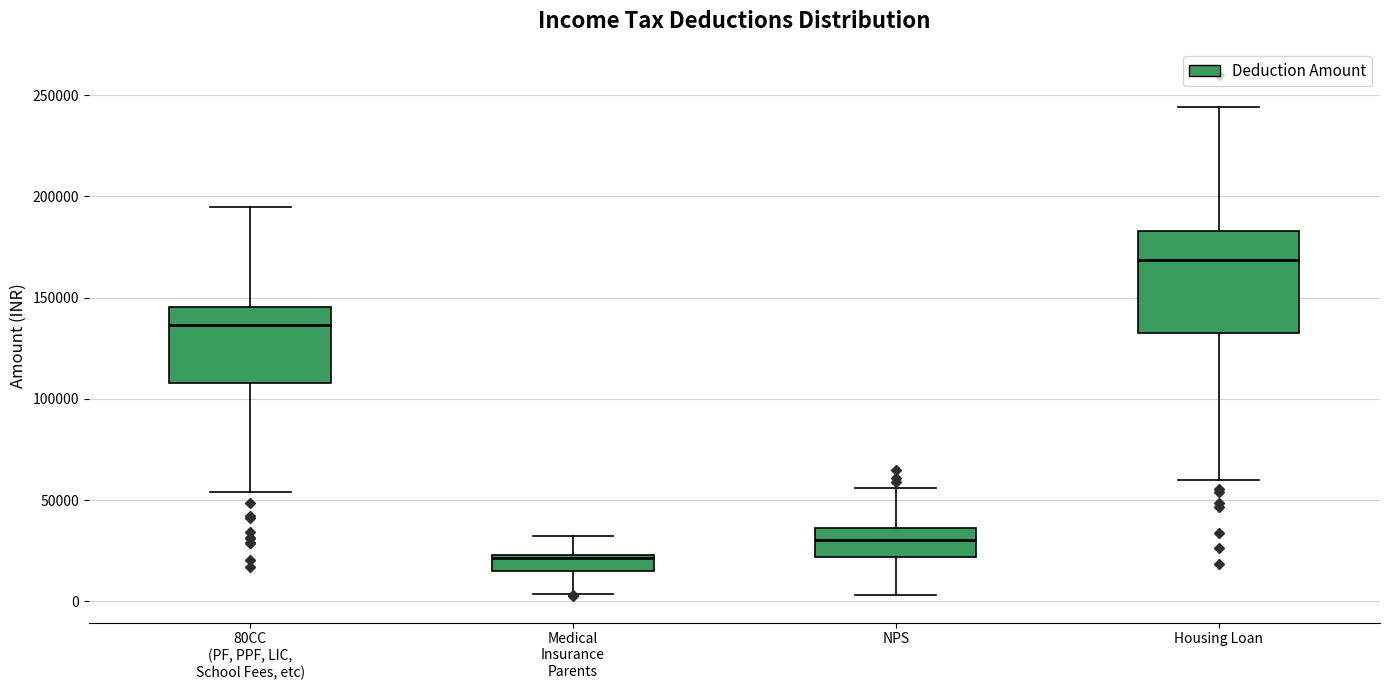

Reading left to right, read every box against the y-axis: the position of its median line, the range the box covers, and the ends of its whiskers. The values are not printed on the chart, so give them approximately, as read against the axis.

80CC (PF, PPF, LIC, School Fees, etc): median 135000, box 110000 to 145000, whiskers 55000 to 195000
Medical Insurance Parents: median 20000, box 15000 to 25000, whiskers 5000 to 35000
NPS: median 30000, box 20000 to 35000, whiskers 5000 to 55000
Housing Loan: median 170000, box 130000 to 185000, whiskers 60000 to 245000